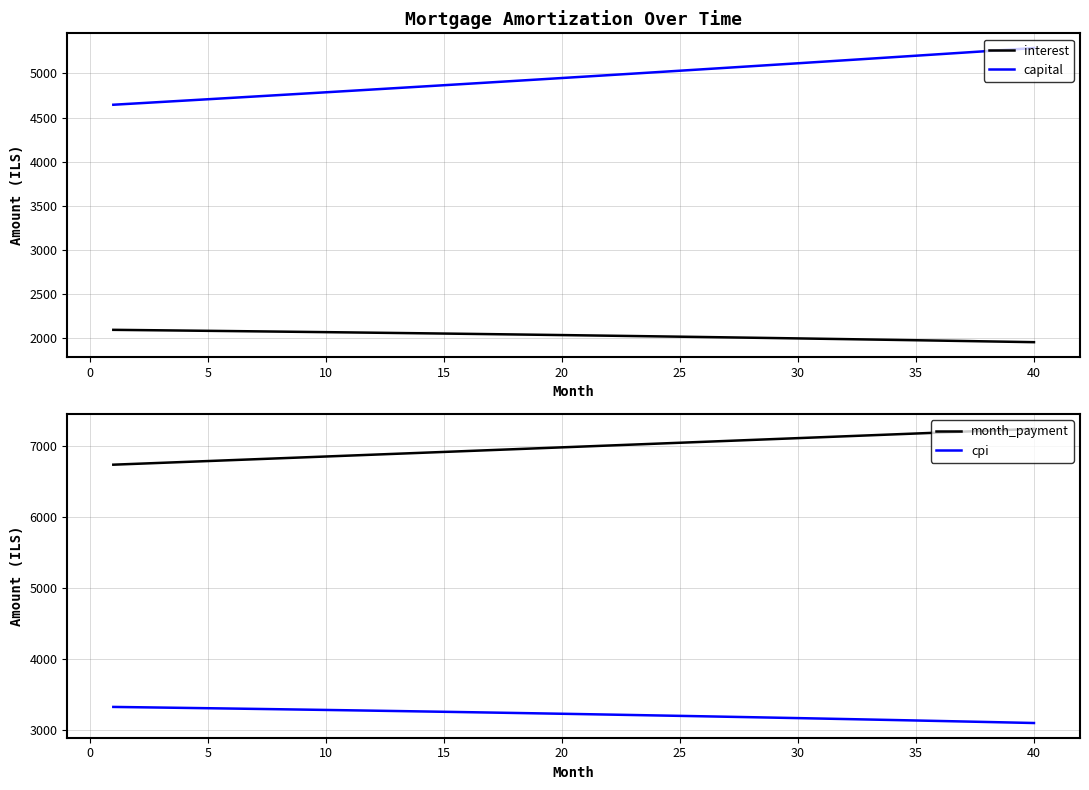

What is the lowest value of the capital series?

4645.1